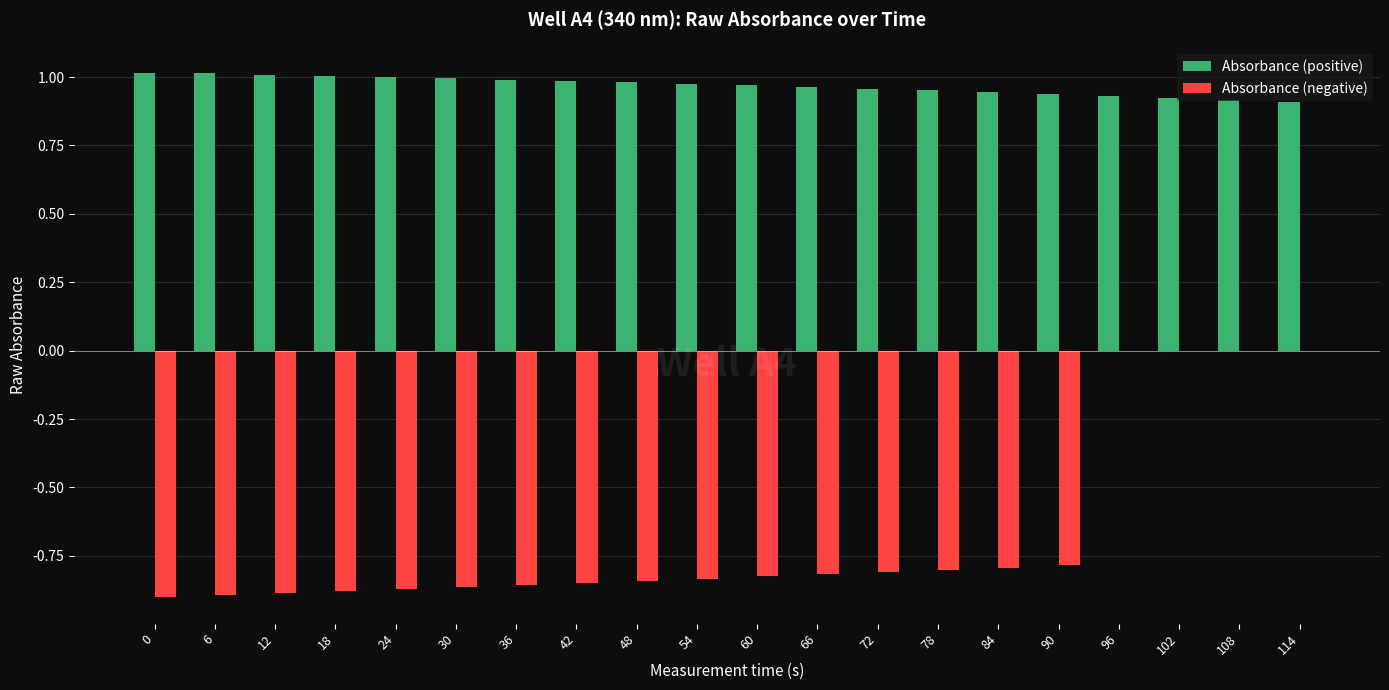

The value of Absorbance (positive) at 102 is 0.6. True or false?

False